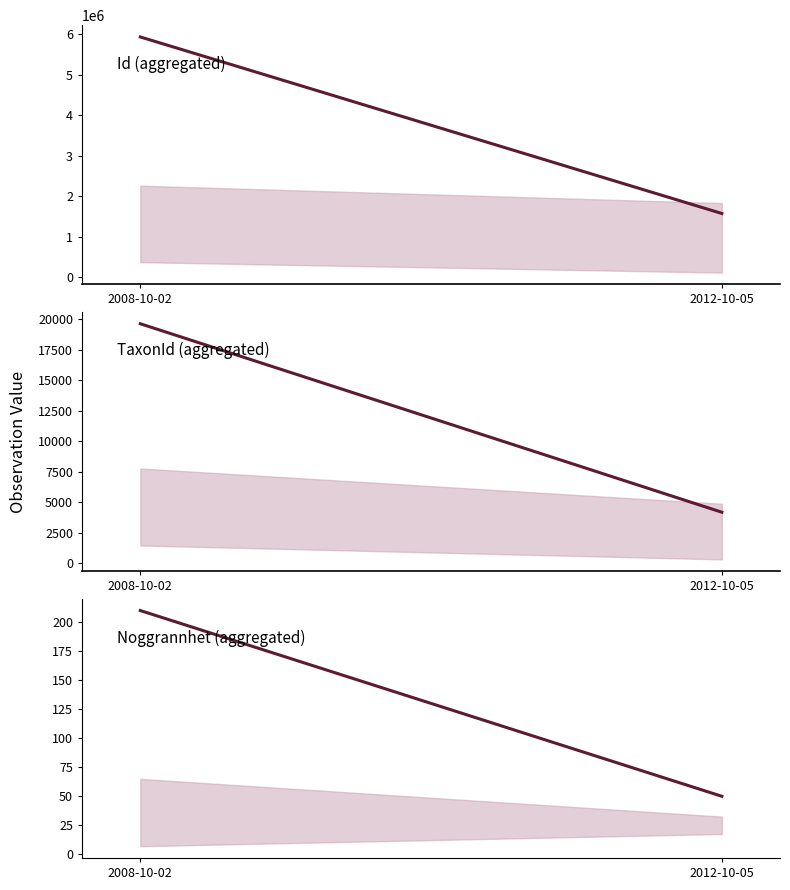

What is the label of the 1st point from the right?

2012-10-05